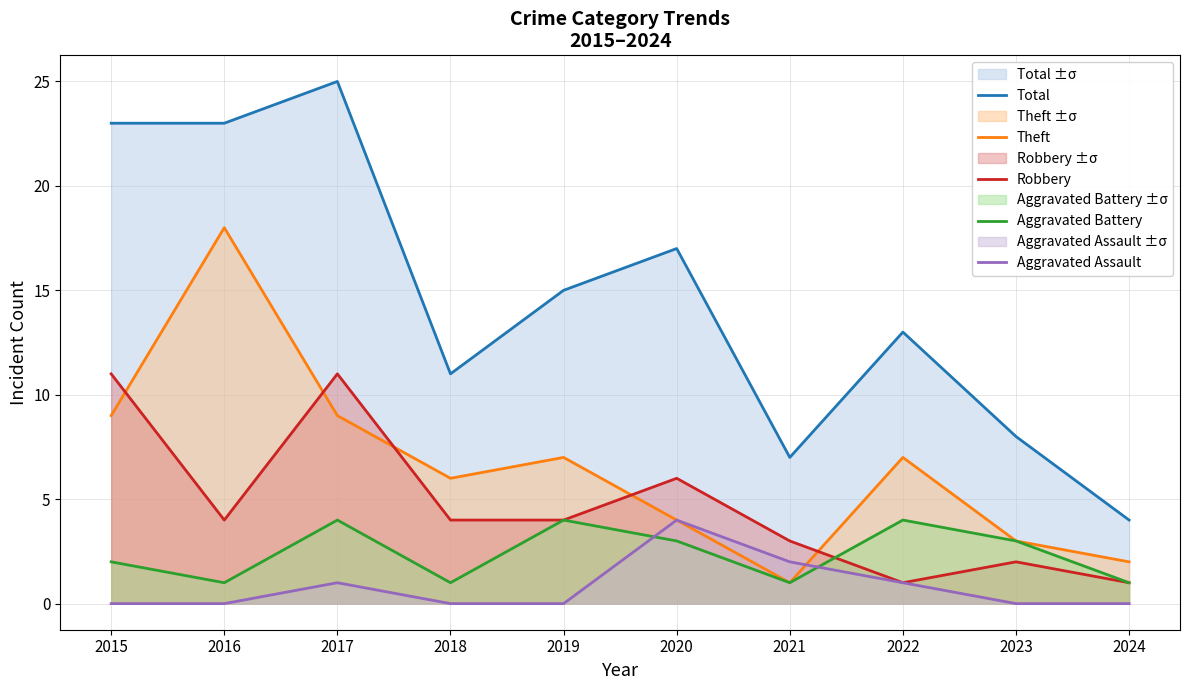

Reading left to right, transcribe all the data shown in this chart.

Total: 23	23	25	11	15	17	7	13	8	4
Theft: 9	18	9	6	7	4	1	7	3	2
Robbery: 11	4	11	4	4	6	3	1	2	1
Aggravated Battery: 2	1	4	1	4	3	1	4	3	1
Aggravated Assault: 0	0	1	0	0	4	2	1	0	0